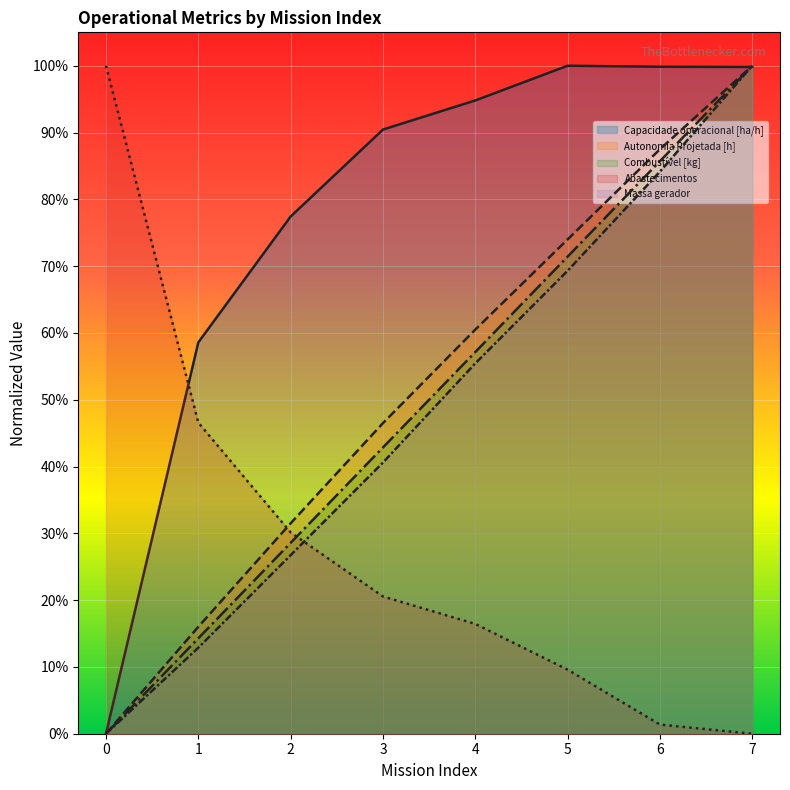

Reading left to right, list all the values displayed in this chart.

Capacidade operacional [ha/h]: 0.0	0.6	0.8	0.9	0.9	1.0	1.0	1.0
Autonomia Projetada [h]: 0.0	0.2	0.3	0.5	0.6	0.7	0.9	1.0
Combustível [kg]: 0.0	0.1	0.3	0.4	0.6	0.7	0.9	1.0
Abastecimentos: 1.0	0.5	0.3	0.2	0.2	0.1	0.0	0.0
Massa gerador: 0.0	0.1	0.3	0.4	0.6	0.7	0.8	1.0